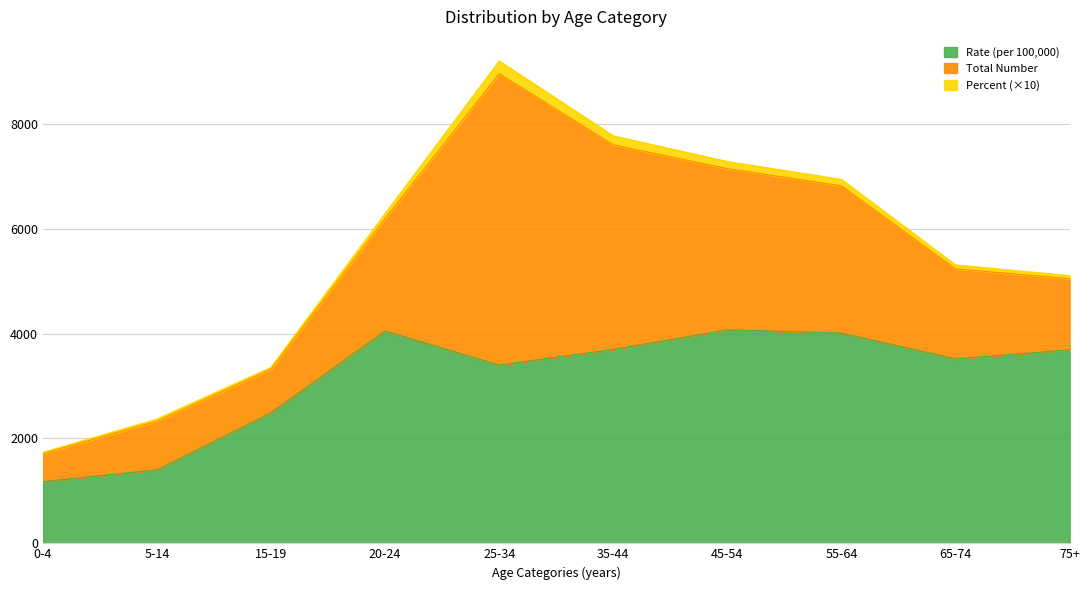

Reading left to right, extract all data points from this chart.

Total Number: 535.0	928.0	831.0	2145.0	5555.0	3901.0	3074.0	2807.0	1717.0	1357.0
Percent: 2.3	4.1	3.6	9.4	24.3	17.1	13.5	12.3	7.5	5.9
Rate (per 100,000): 1176.1	1400.9	2489.1	4048.9	3398.2	3696.4	4070.1	4008.7	3516.1	3688.2